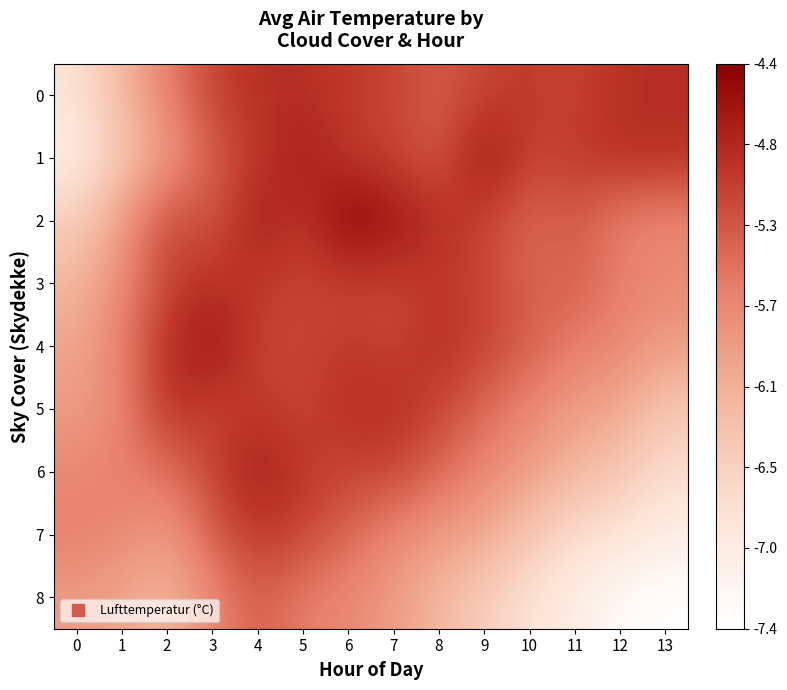

At how many categories does at least one series exceed -7?

14